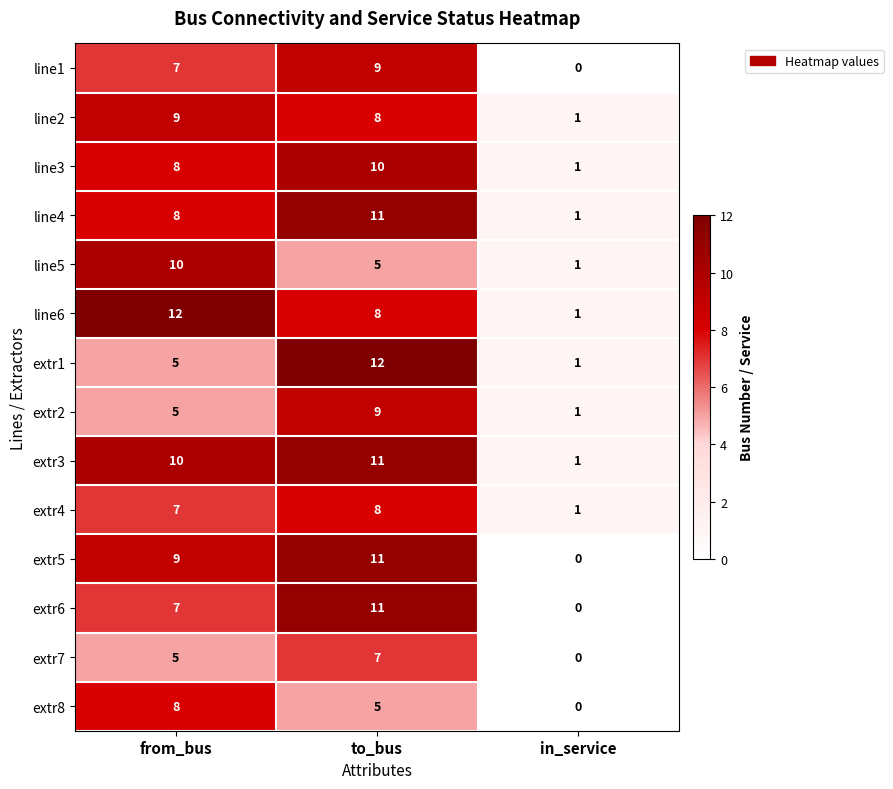

The value of line3 at from_bus is 8. True or false?

True